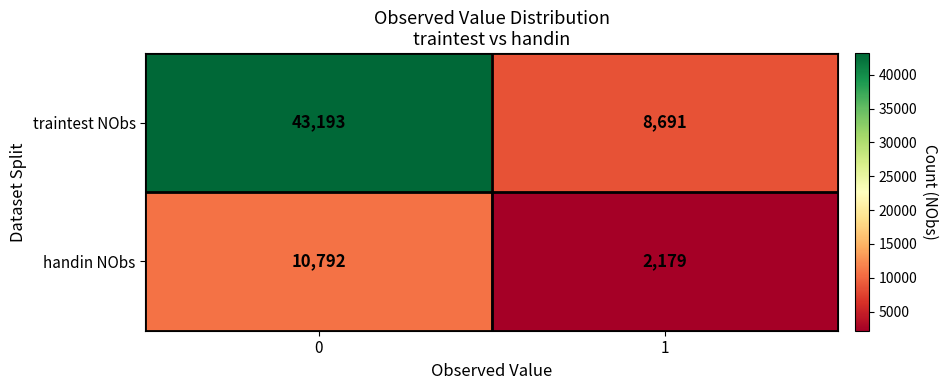

Is it true that handin NObs equals 5856 at 0?

False